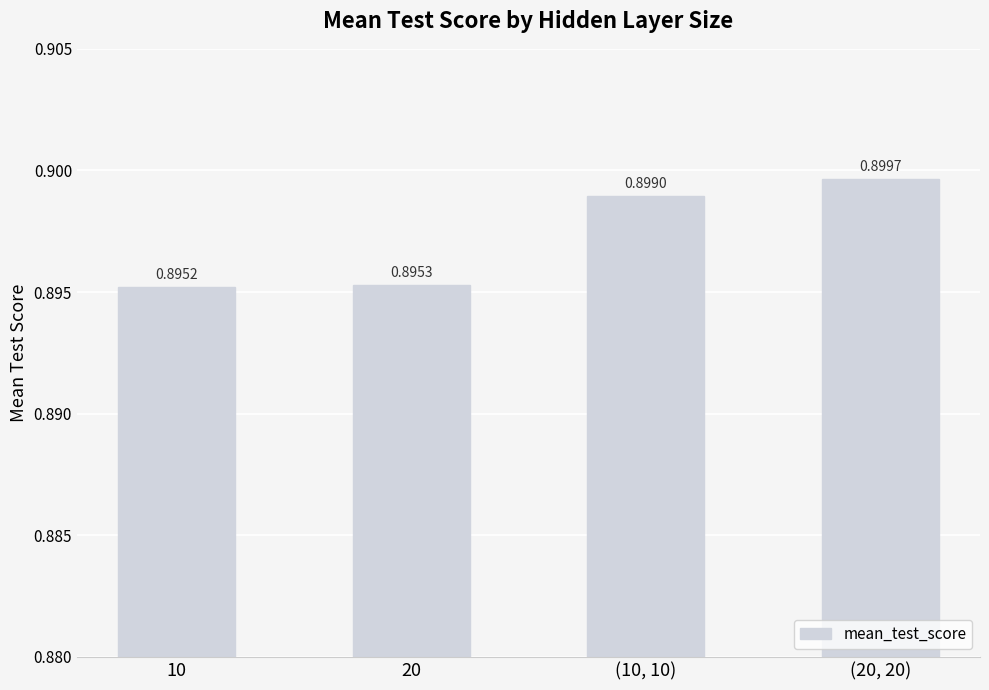

Rank the categories by value from lowest to highest.

10, 20, (10, 10), (20, 20)